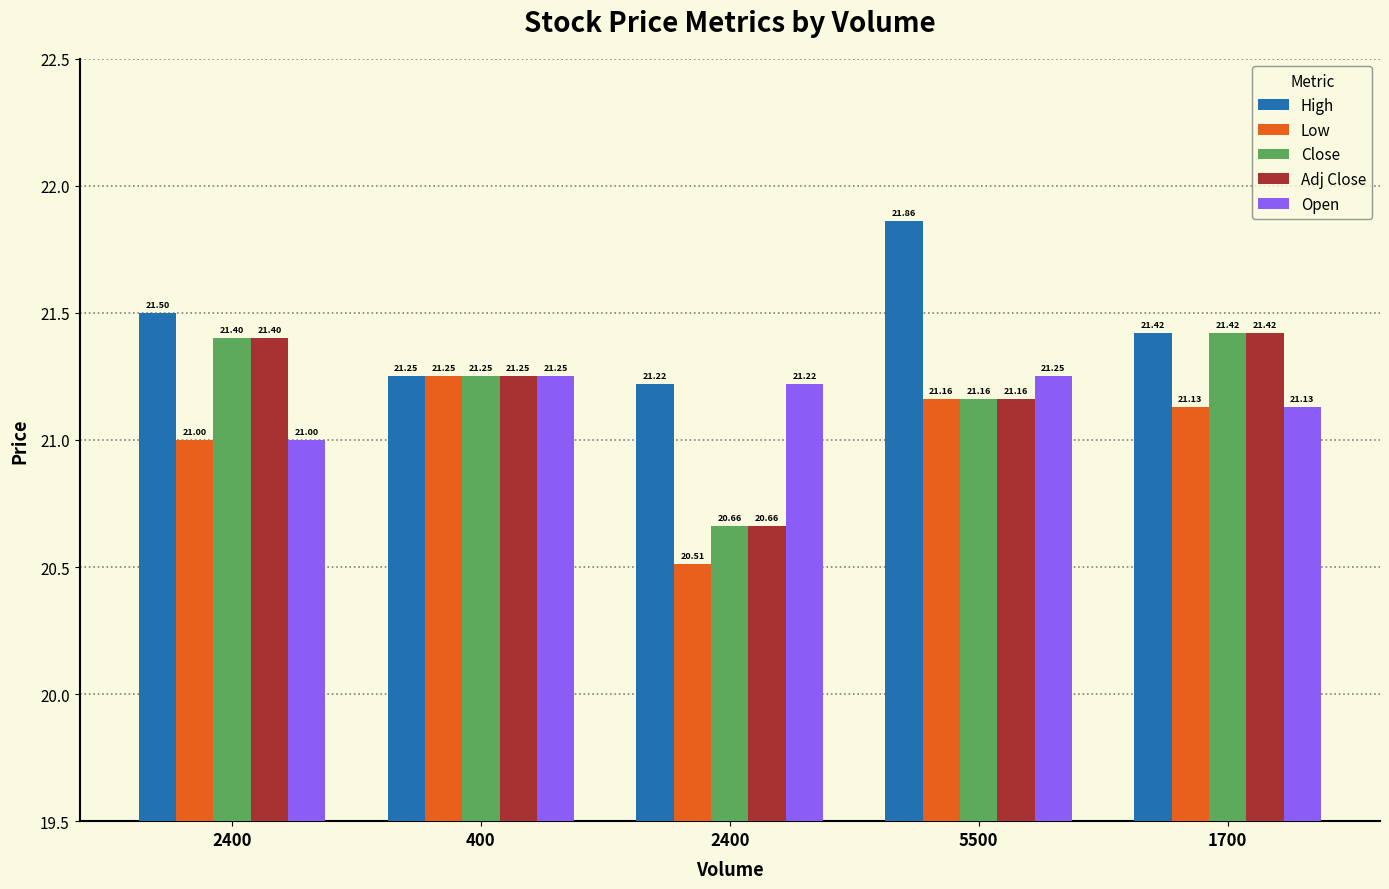

How many values in the Close series exceed 21?

4